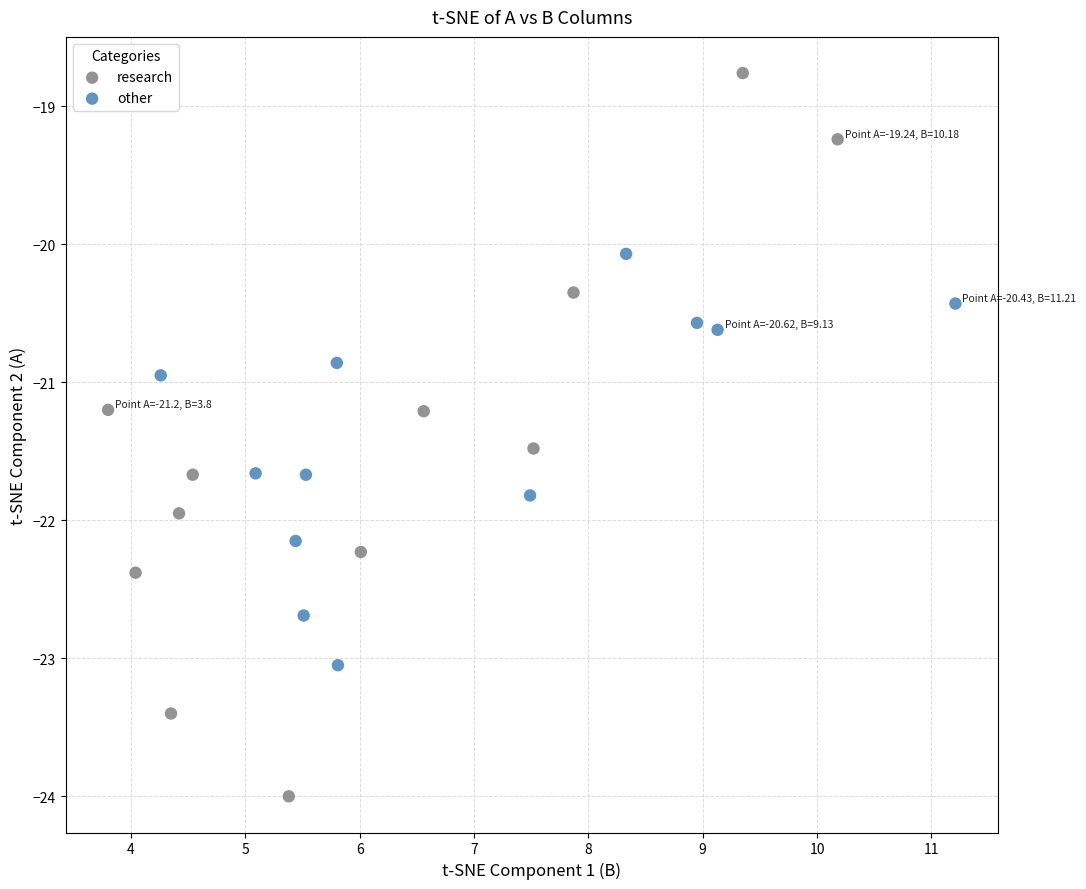

Which series reaches the maximum Y coordinate?

research